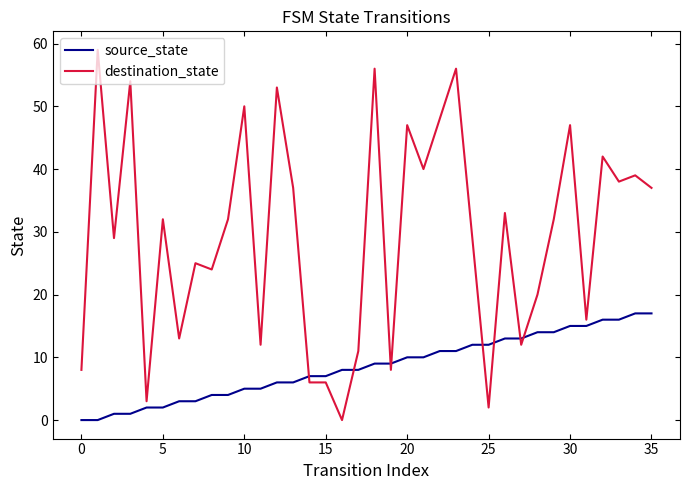

Which series has the widest spread of values?

destination_state